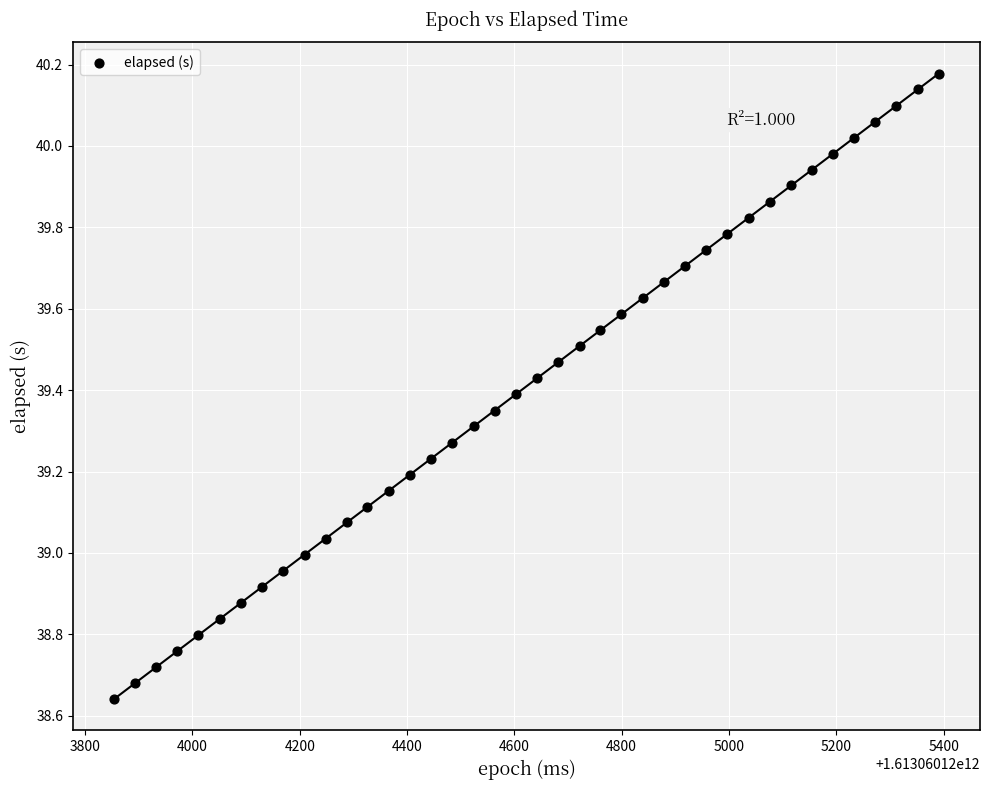

What is the range of Y values (max minus min)?

1.5